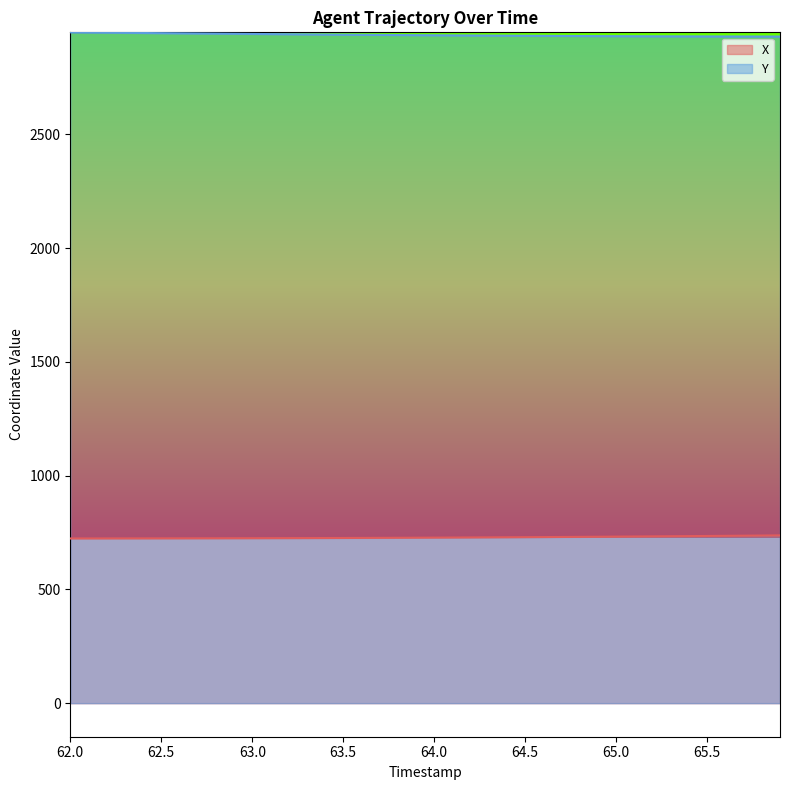

What is the difference between the X values at 62.0 and 64.7?

6.6